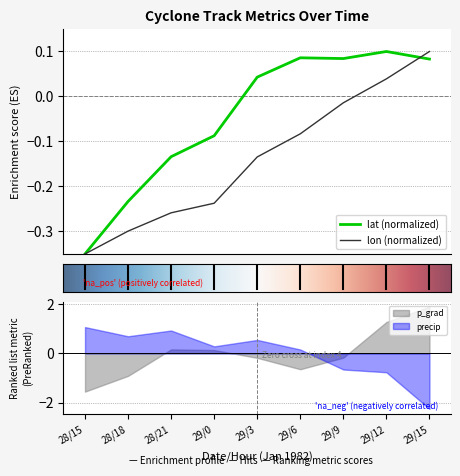

Which series has the widest spread of values?

lat